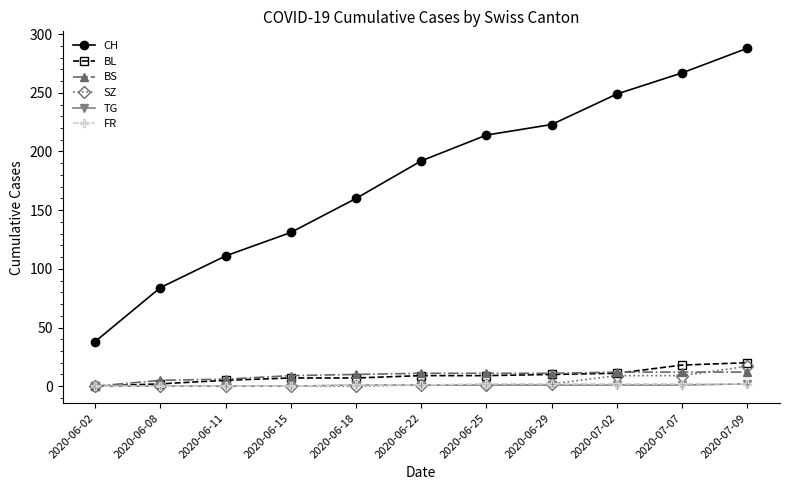

True or false: CH has more than 1 points higher than both neighbors.

False